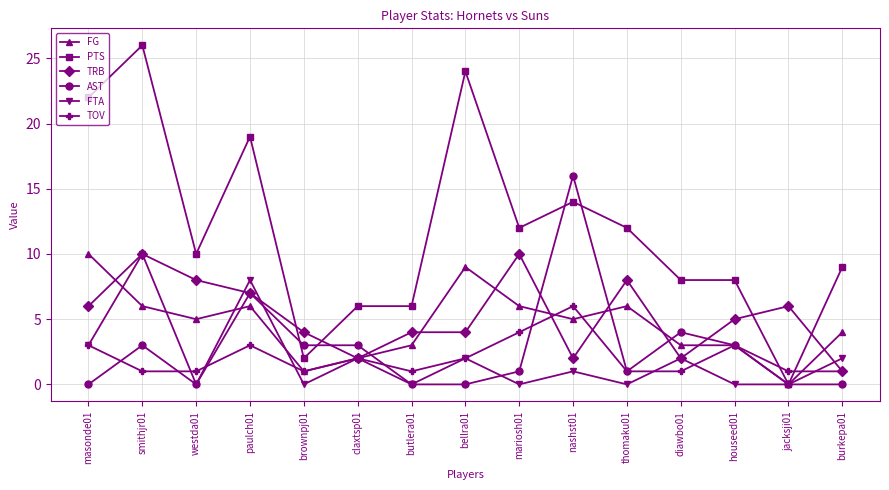

True or false: TOV has more than 2 points higher than both neighbors.

True